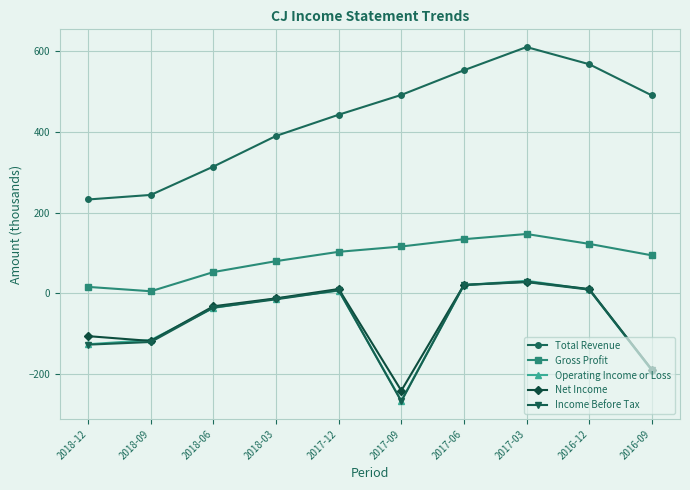

What is the difference between the highest and lowest values at 2017-12?

436.2